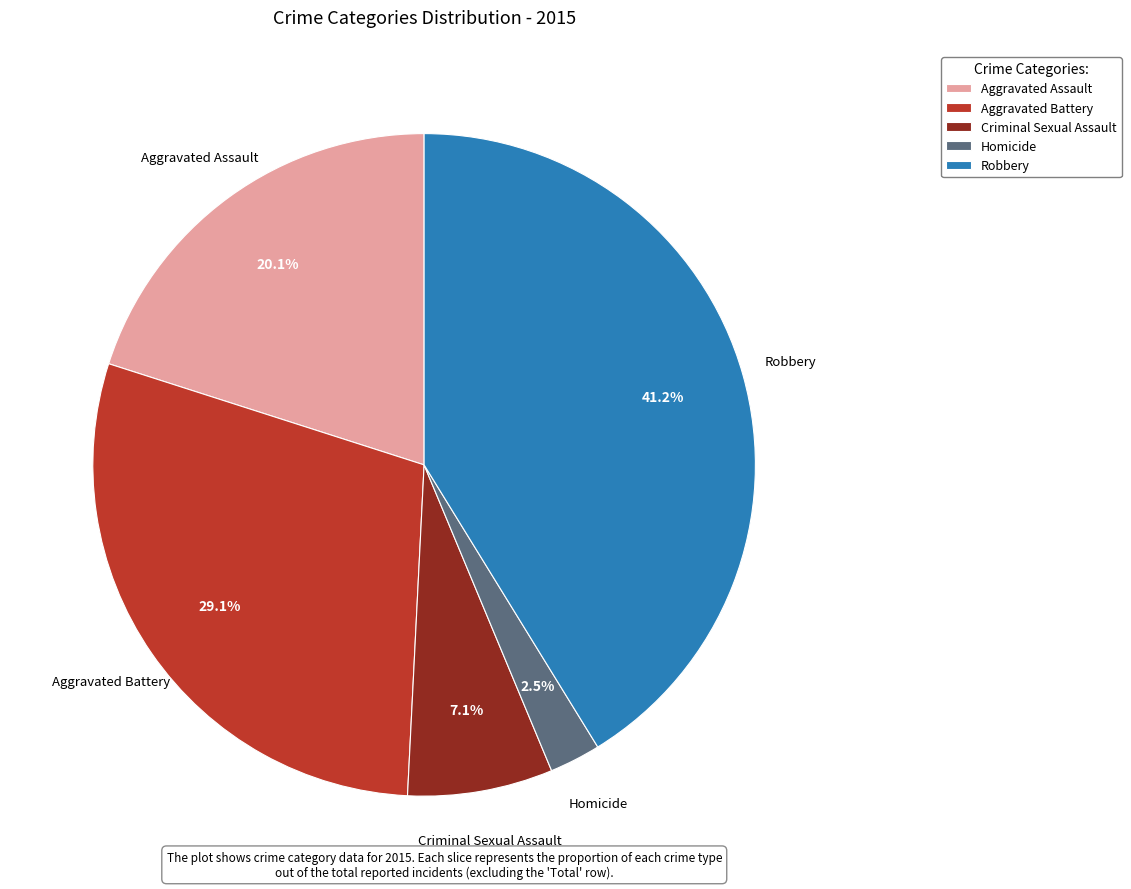

The Aggravated Battery slice represents 22% of the pie. True or false?

False